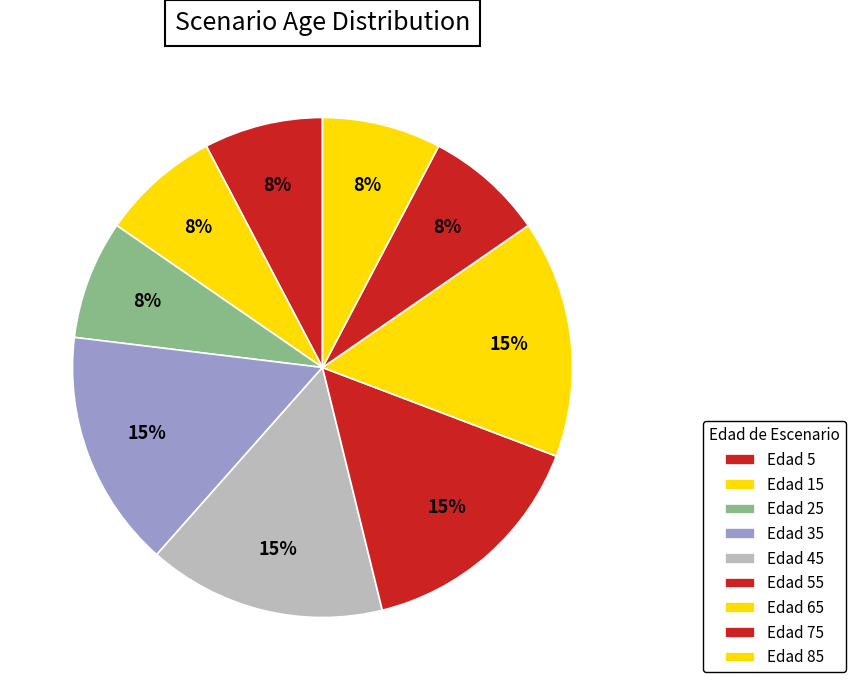

Which slice is the largest?

15